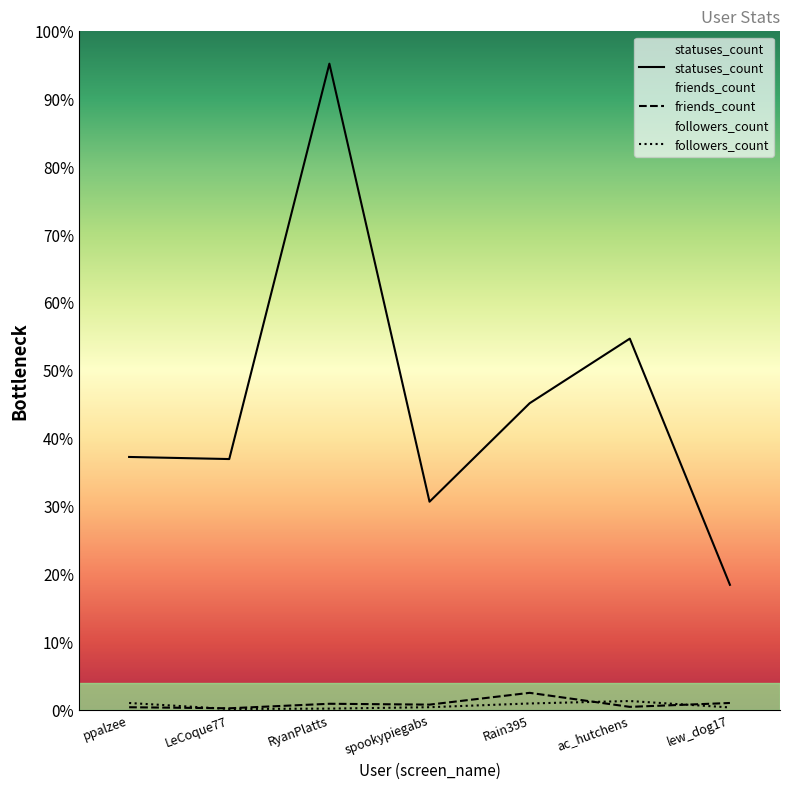

How many lines are shown in the chart?

3